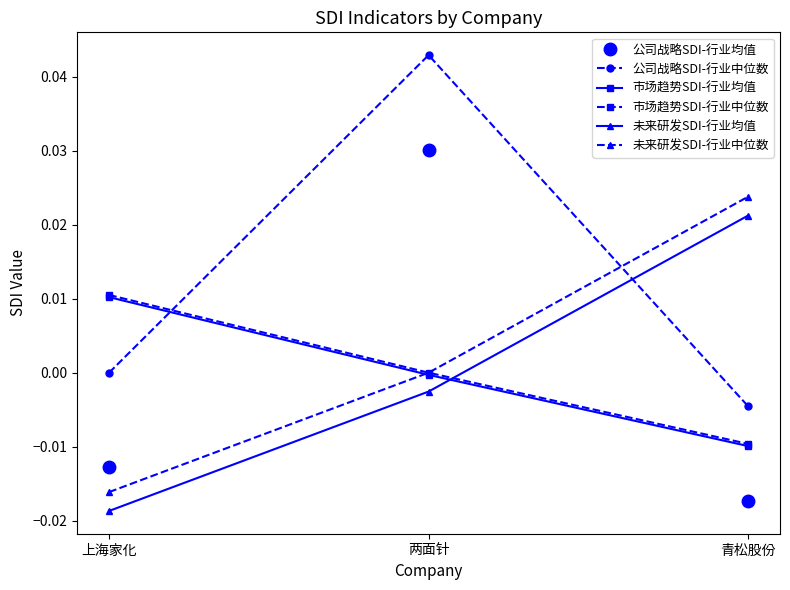

At which label does 市场趋势SDI-行业中位数 first exceed 0?

上海家化